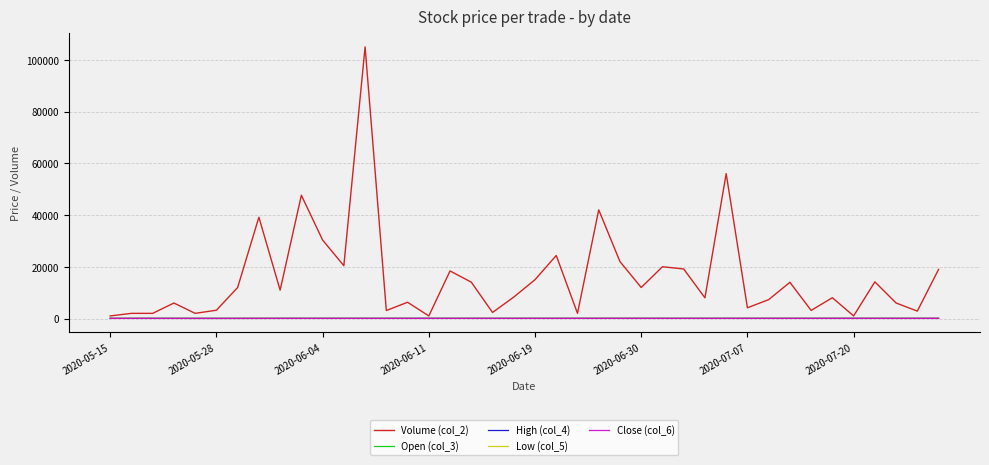

Which series has the largest total across all categories?

Volume (col_2)